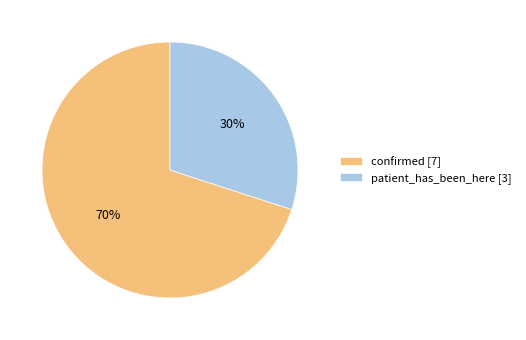

Is there a majority slice in this chart?

Yes